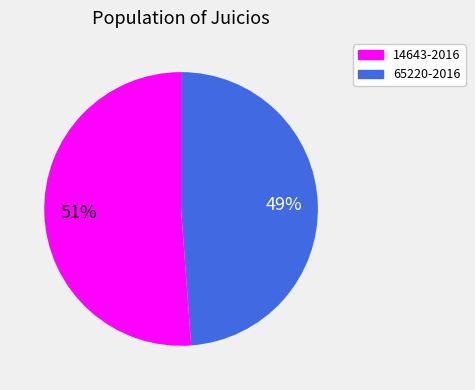

Which slice represents more than half of the pie?

14643-2016